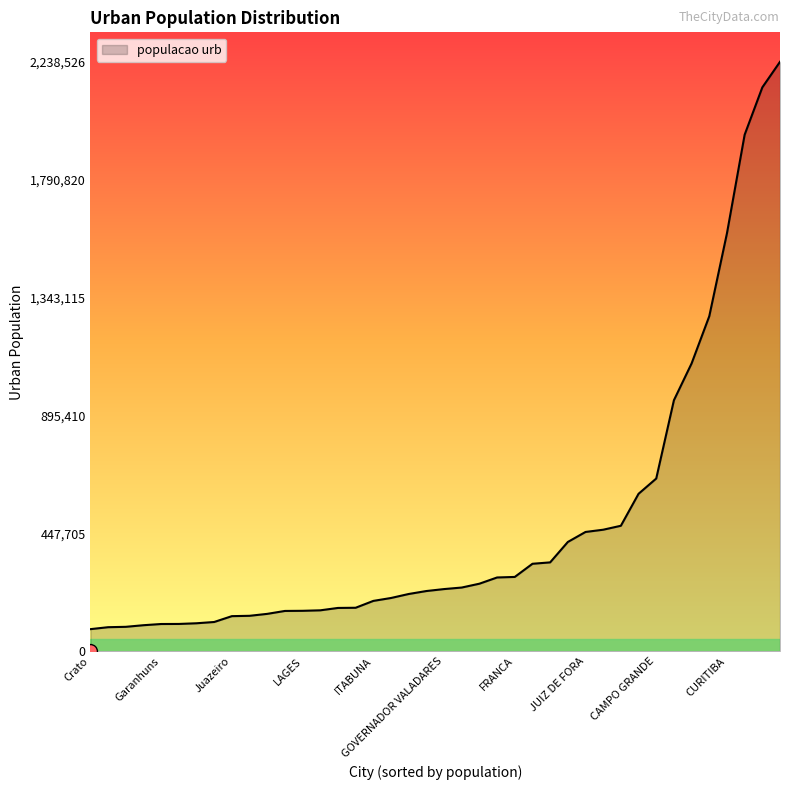

Reading left to right, what are all the values shown in this chart?

ANÁPOLIS=280164	ARACAJU=461534	ARAÇATUBA=164449	Araguari=92748	BARRA MANSA=165134	BELO HORIZONTE=2238526	BELÉM=1272354	BLUMENAU=241943	BRASÍLIA=1961499	Barbacena=103669	Barretos=98860	Bragança Paulista=111091	CAMPINA GRANDE=337484	CAMPINAS=953218	CAMPO GRANDE=655914	CARUARU=217407	CASCAVEL=228673	CRICIÚMA=153049	CUIABÁ=476532	CURITIBA=1587315	Cabo Frio=106237	Cachoeiro de Itapemirim=155401	Chapecó=134592	Colatina=91298	Crato=83917	FLORIANÓPOLIS=332185	FORTALEZA=2141402	FOZ DO IGUAÇU=256524	FRANCA=282203	GOIANIA=1093007	GOVERNADOR VALADARES=236098	Garanhuns=103435	ITABUNA=191184	ITAJAÍ=141950	JOINVILLE=414972	JOÃO PESSOA=597934	JUAZEIRO DO NORTE=202227	JUIZ DE FORA=453002	Juazeiro=133278	LAGES=153582